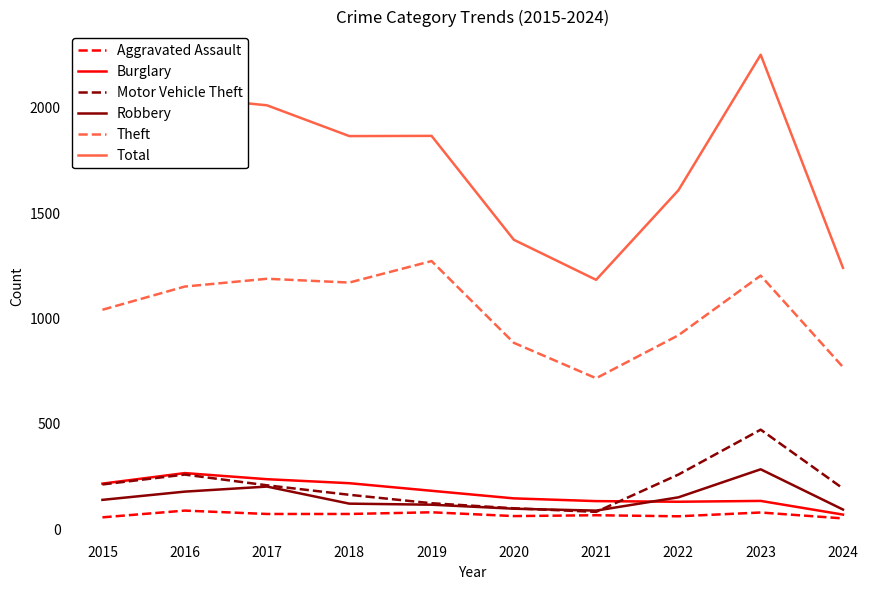

What is the smallest value displayed?

51